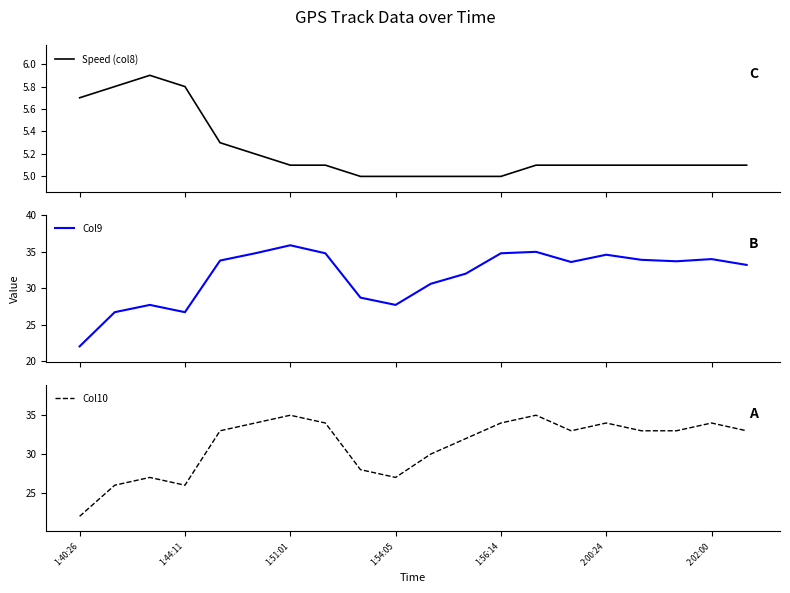

What is the lowest value of the Col10 series?

22